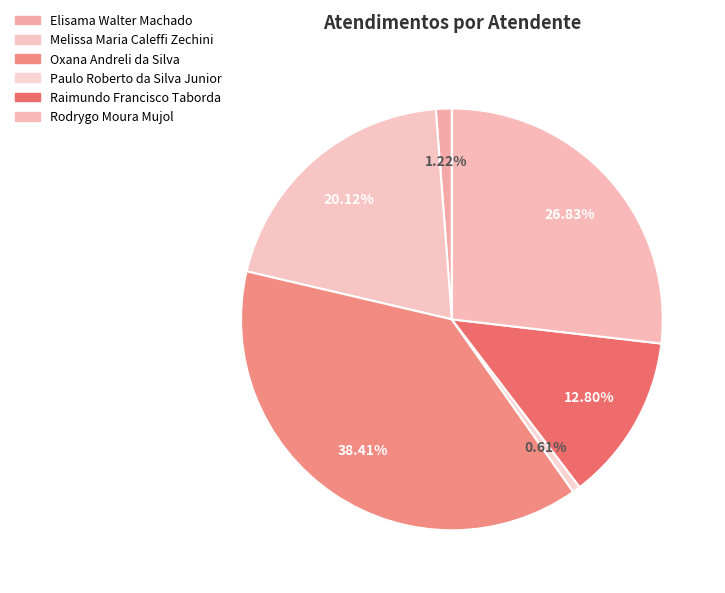

What percentage is NOT represented by Elisama Walter Machado?

98.8%